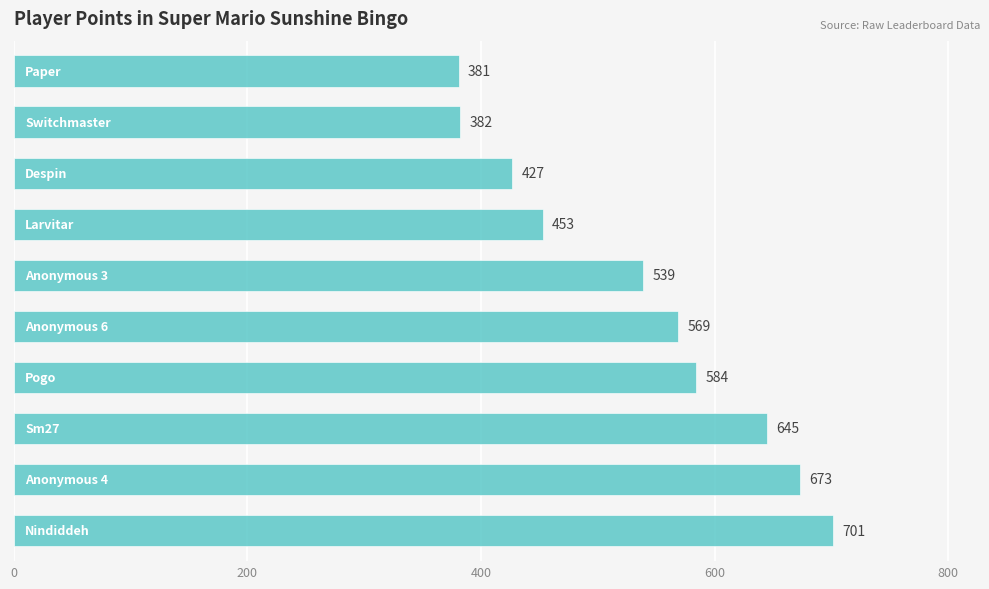

What is the sum of all values?

5354